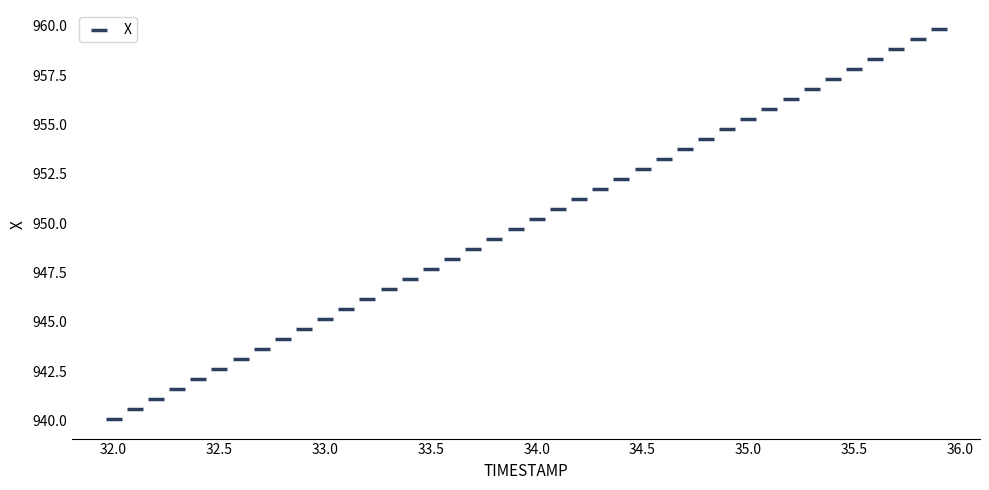

What is the range of X values (max minus min)?

3.9